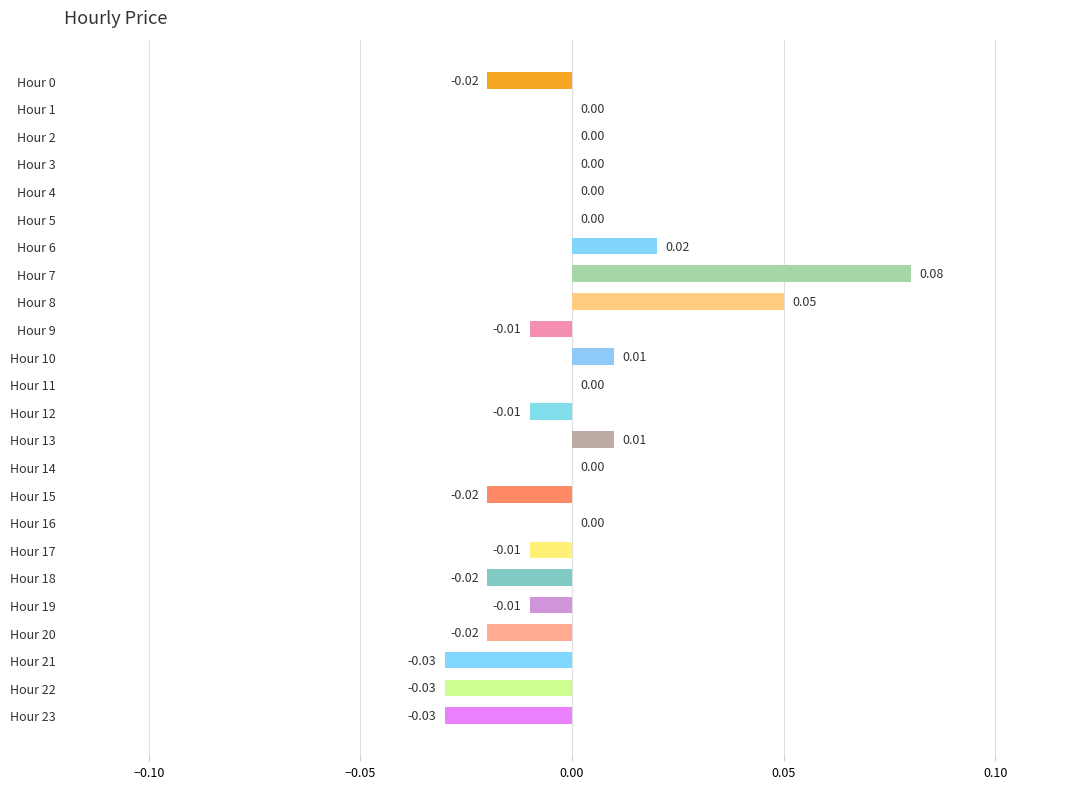

What is the change in value from Hour 1 to Hour 7?

+0.1